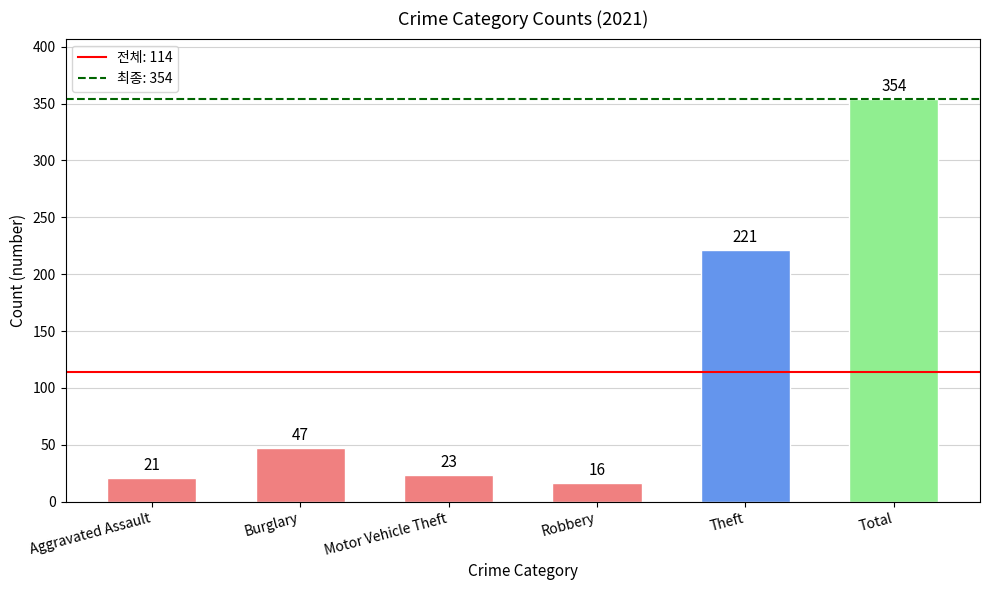

What position from the right is Total?

1